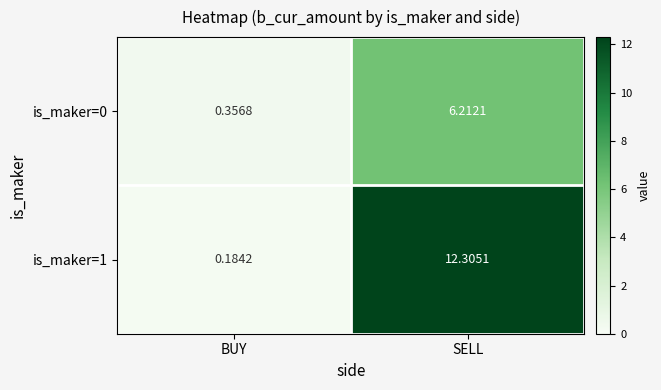

At which category is the sum across all series the highest?

SELL